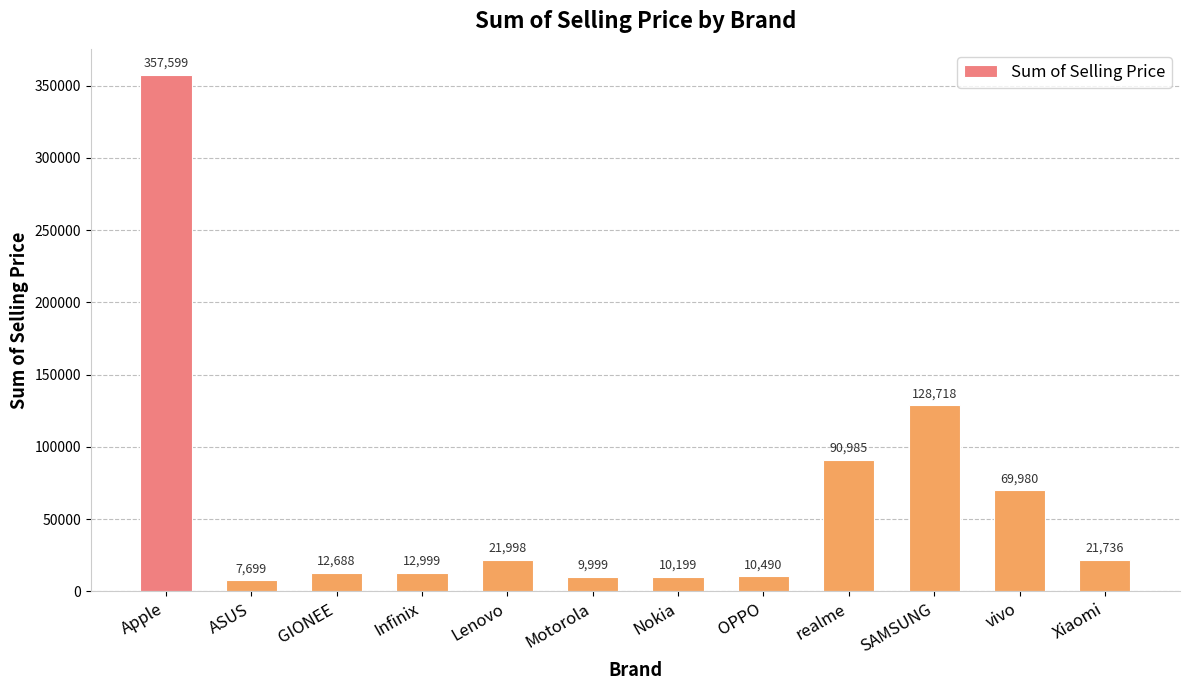

What is the approximate value at SAMSUNG, to the nearest 50?

128700